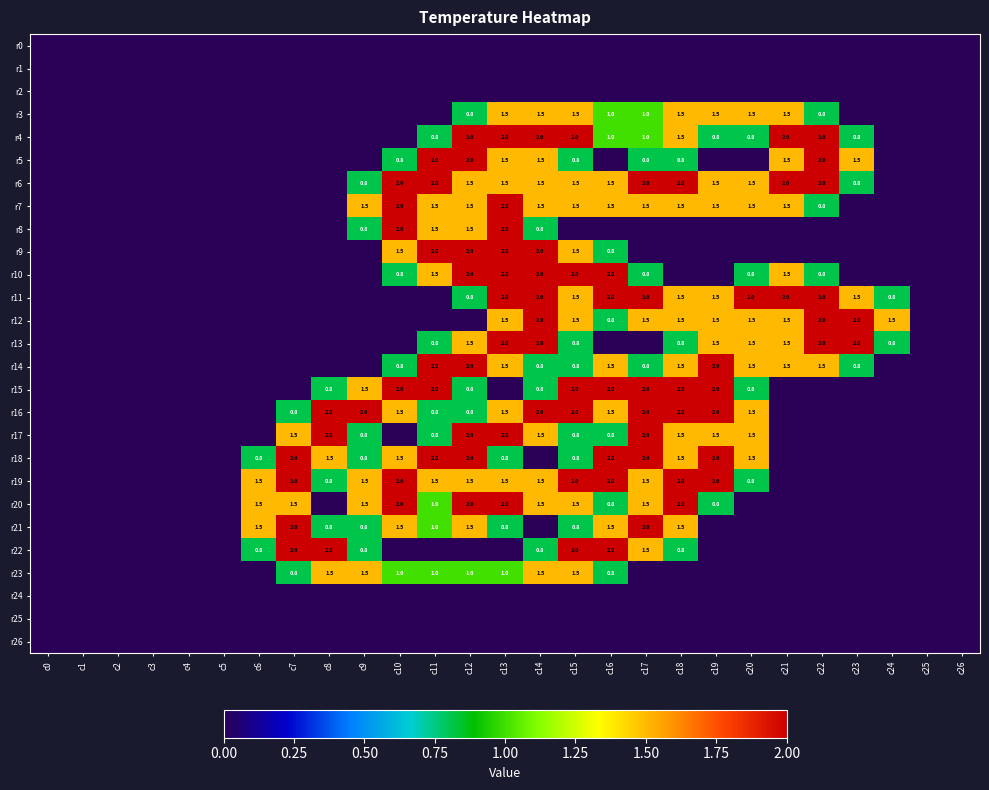

Is it true that r10 equals 2.0 at c15?

True